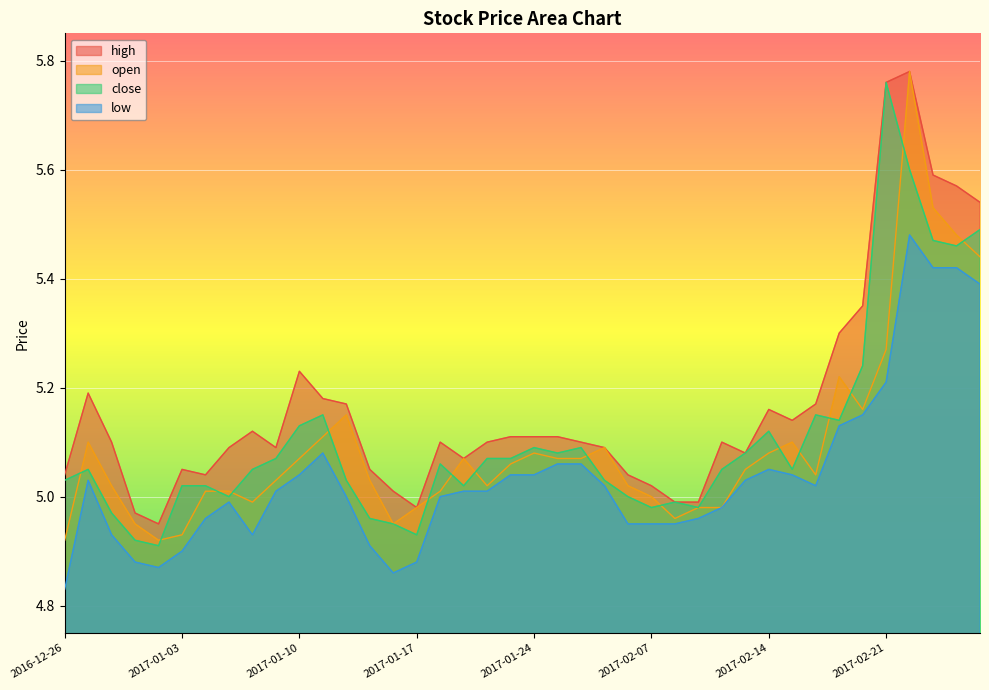

What is the difference between the low values at 2017-01-12 and 2017-02-17?

0.1